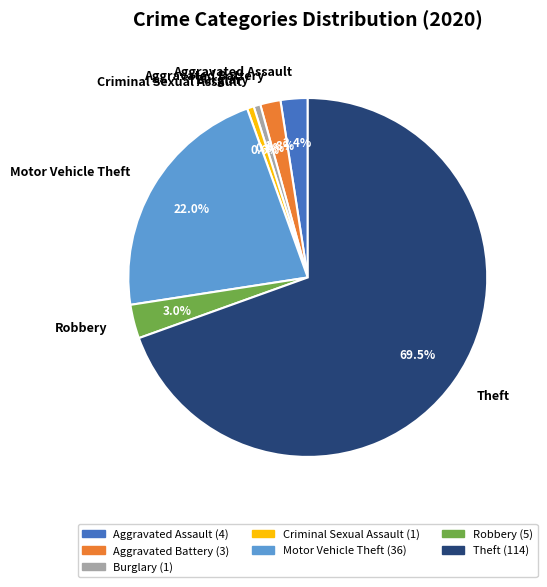

Which slice represents more than half of the pie?

Theft